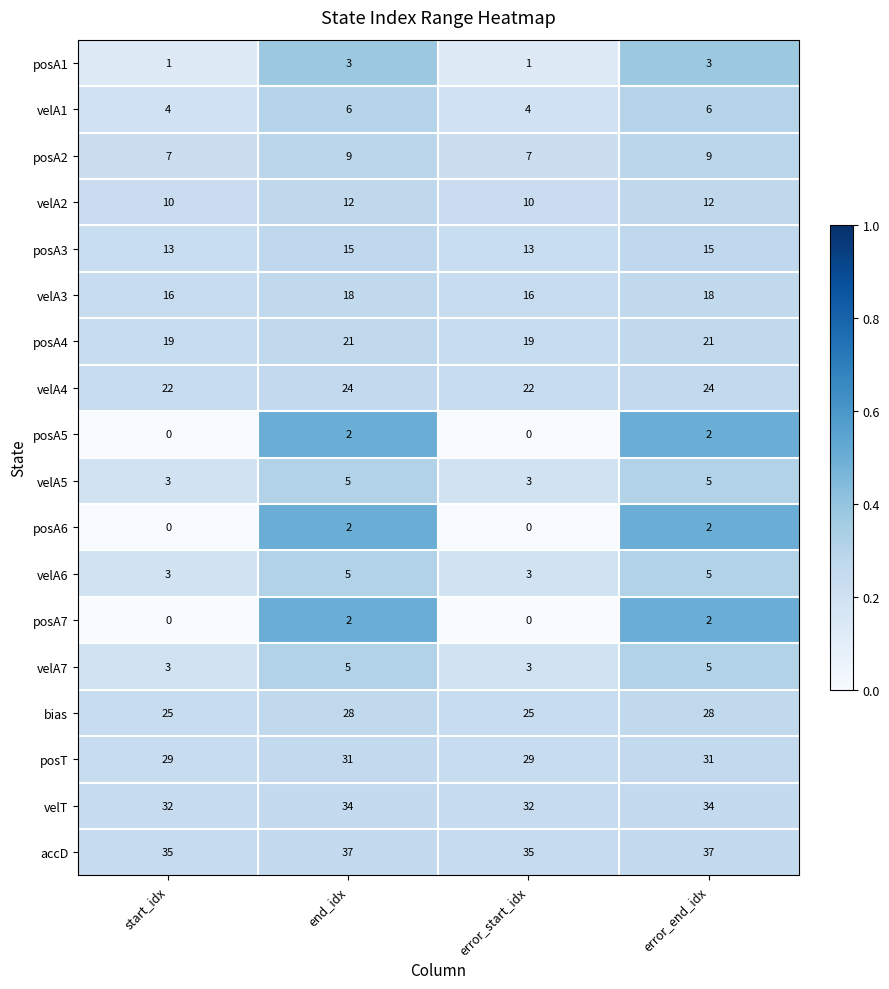

What is the minimum value for velA4?

22